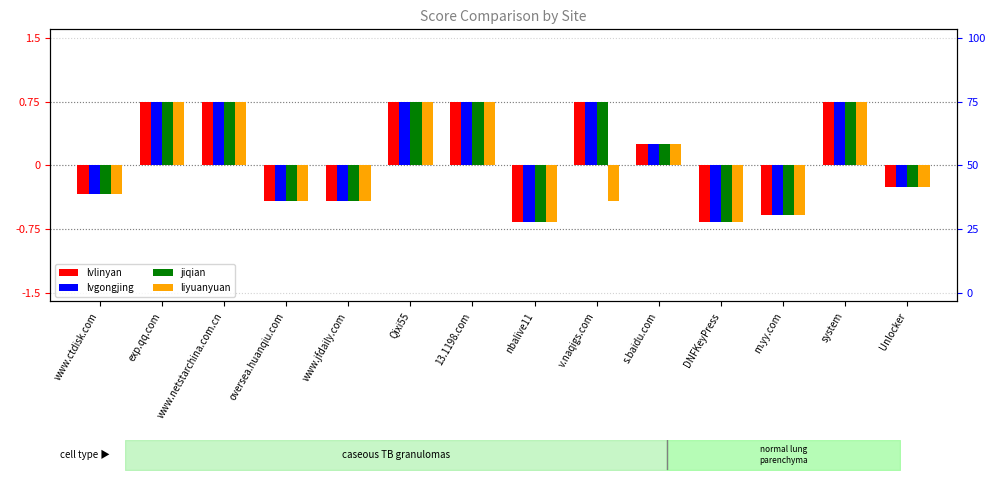

What is the label of the 3rd bar from the right?

m.yy.com